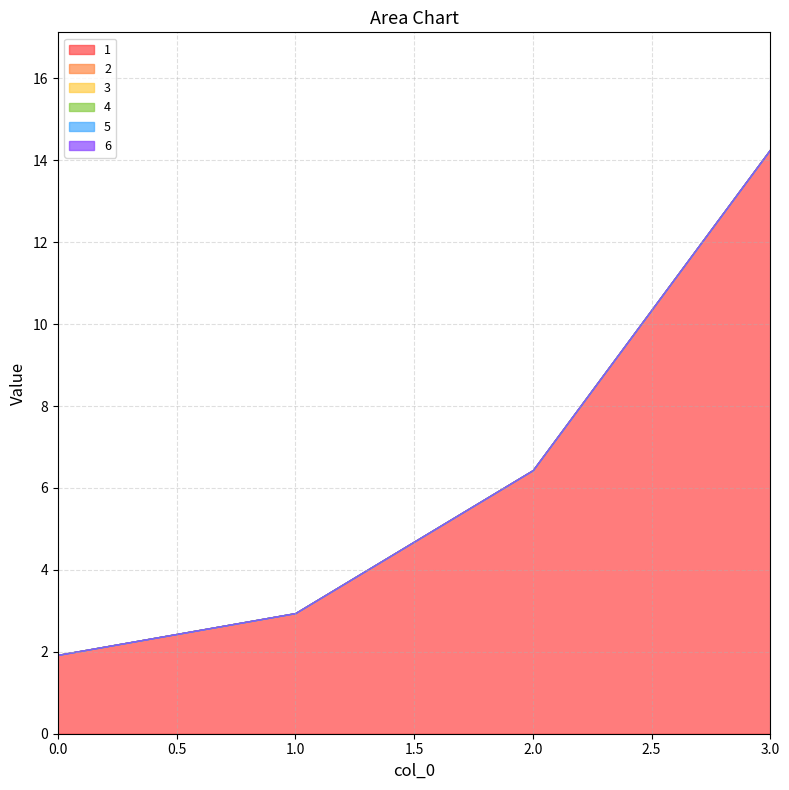

List the labels in order of 2 value, smallest first.

0, 1, 2, 3